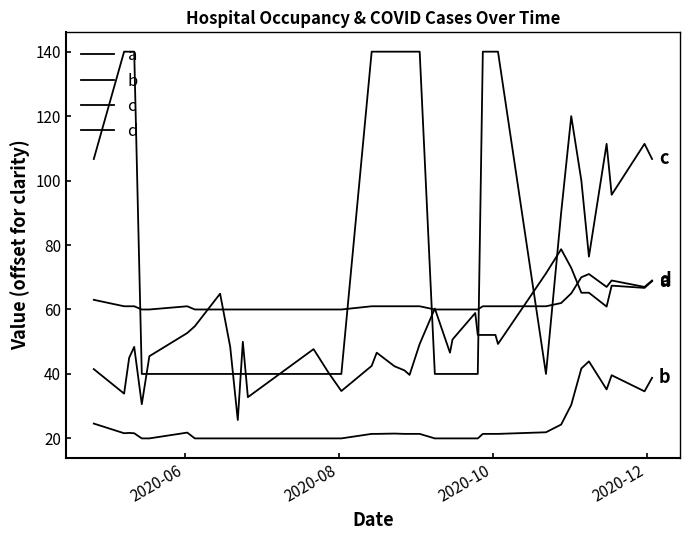

How many lines are shown in the chart?

4